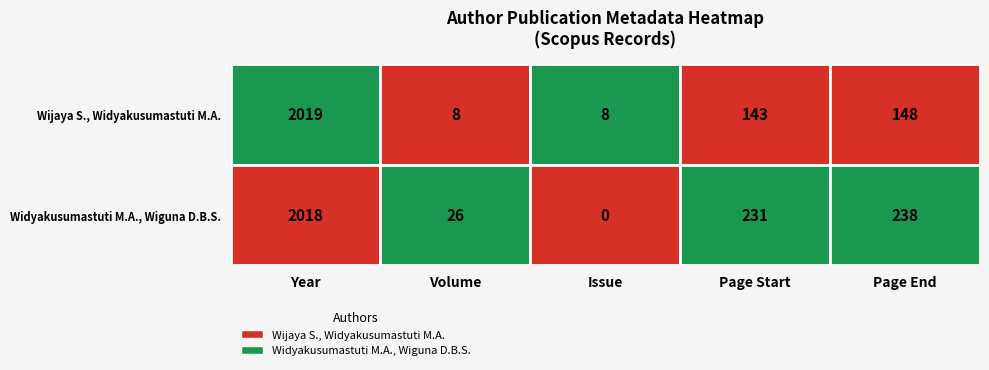

What is the sum of the Wijaya S., Widyakusumastuti M.A. values at 3 and 1?

151